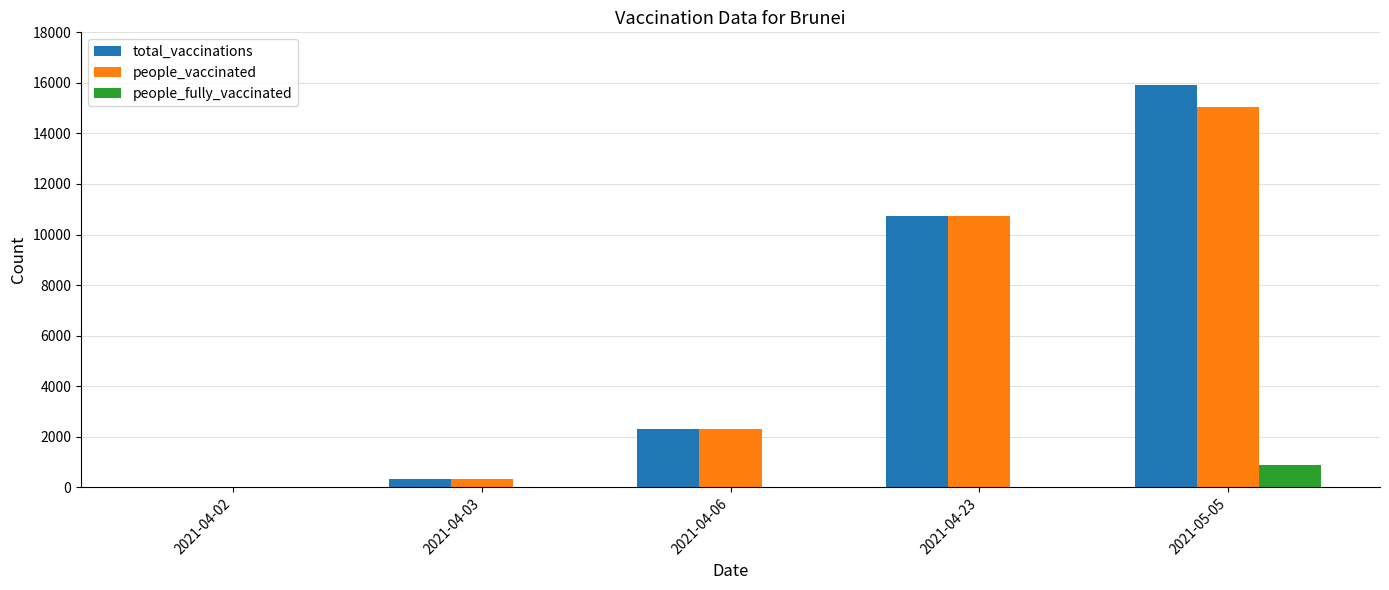

Reading left to right, extract all data points from this chart.

total_vaccinations: 2021-04-02=0	2021-04-03=340	2021-04-06=2323	2021-04-23=10715	2021-05-05=15905
people_vaccinated: 2021-04-02=0	2021-04-03=340	2021-04-06=2323	2021-04-23=10715	2021-05-05=15043
people_fully_vaccinated: 2021-04-02=0	2021-04-03=0	2021-04-06=0	2021-04-23=0	2021-05-05=862